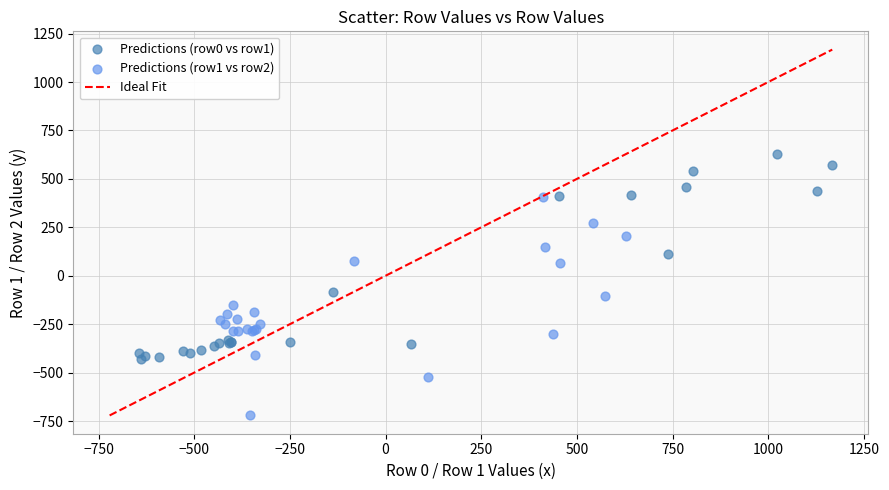

Which series contains the lowest Y value?

Predictions (row1 vs row2)